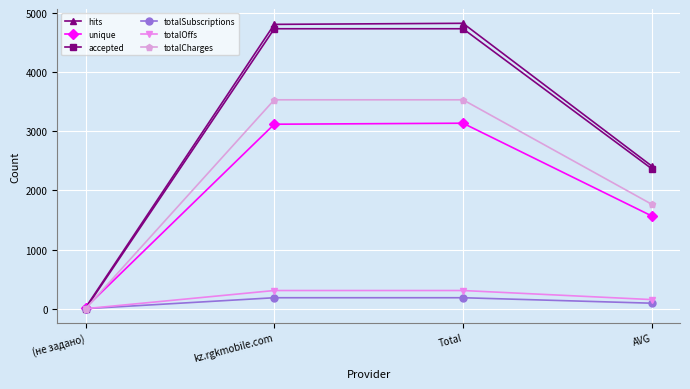

Is the value of totalCharges at kz.rgkmobile.com greater than the value of totalOffs at Total?

Yes